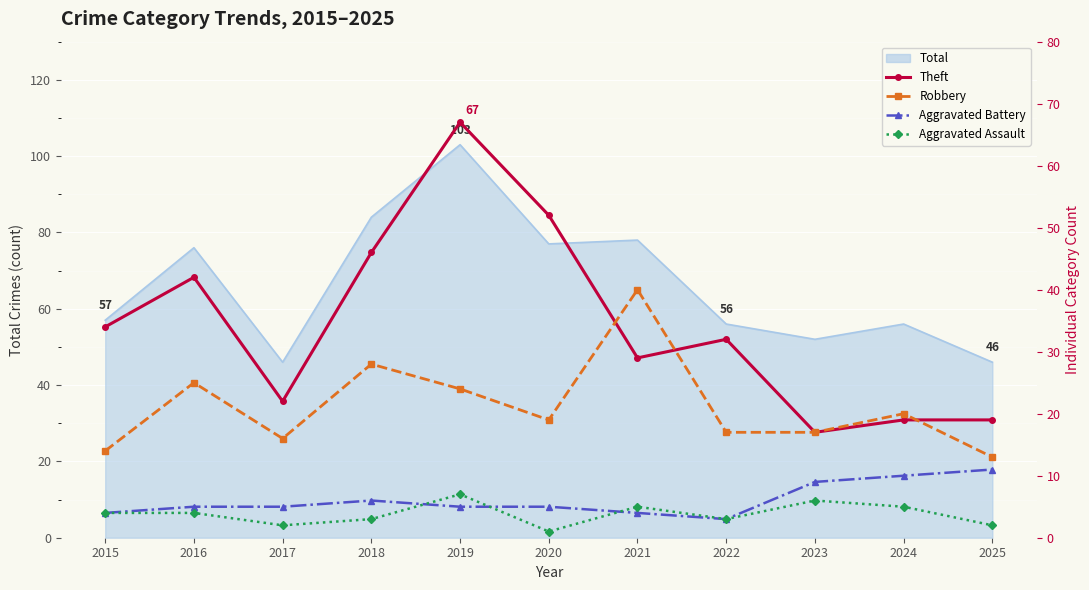

True or false: Robbery has more than 1 points higher than both neighbors.

True